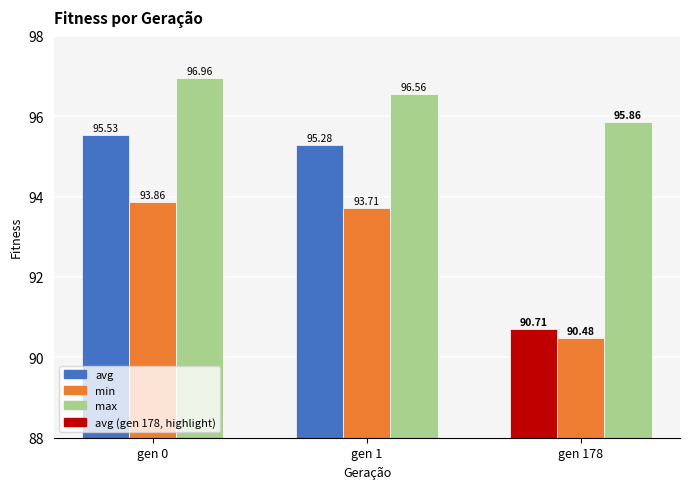

Is it true that min equals 154.5 at gen 0?

False